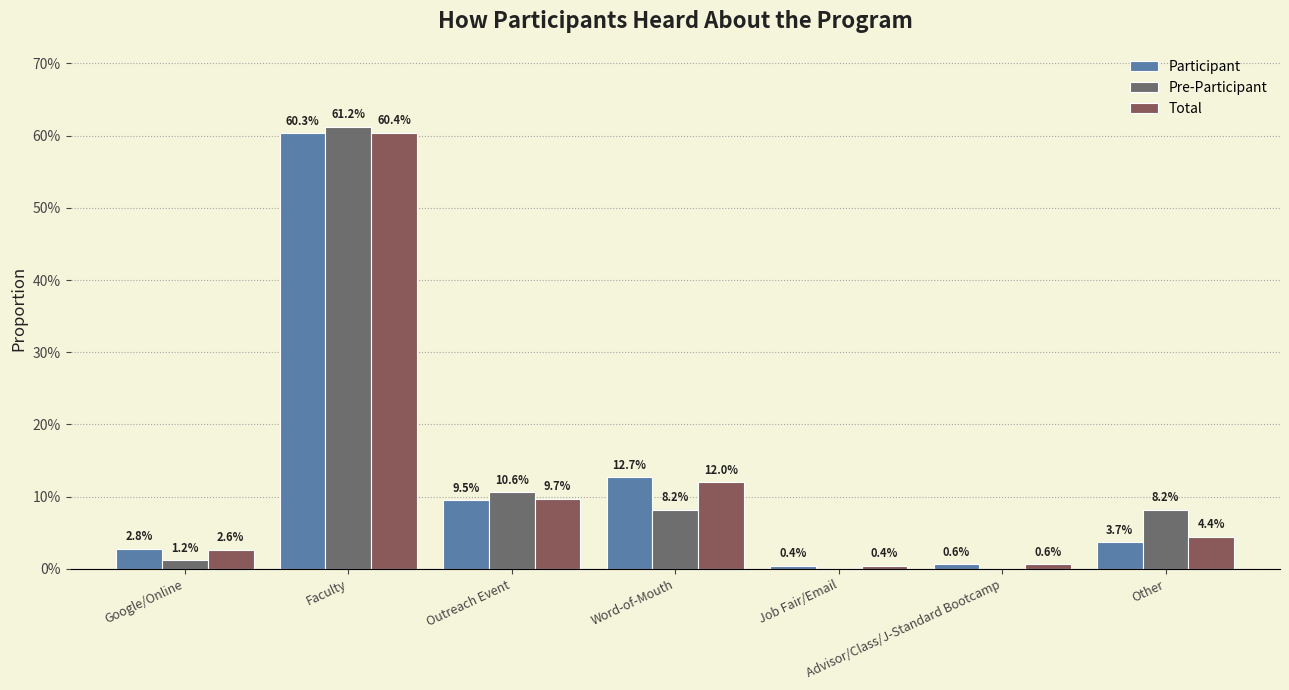

Are the bars grouped side by side (vs. stacked)?

Yes